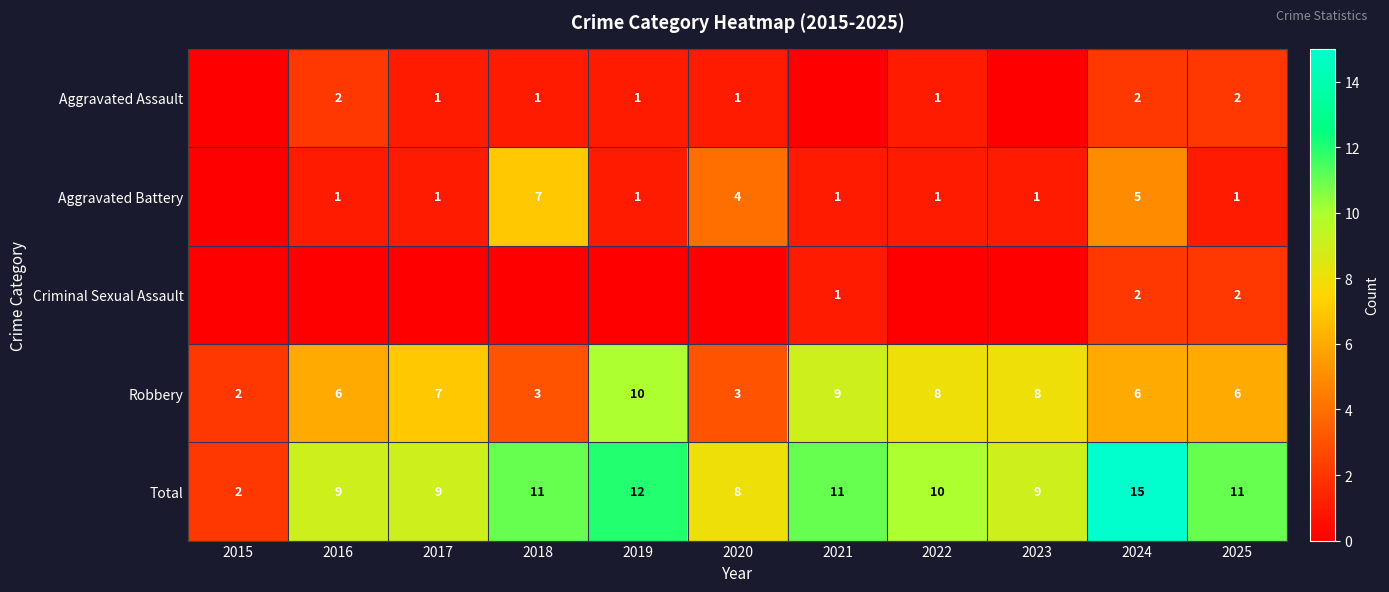

The value of Aggravated Battery at 2020 is 1. True or false?

False